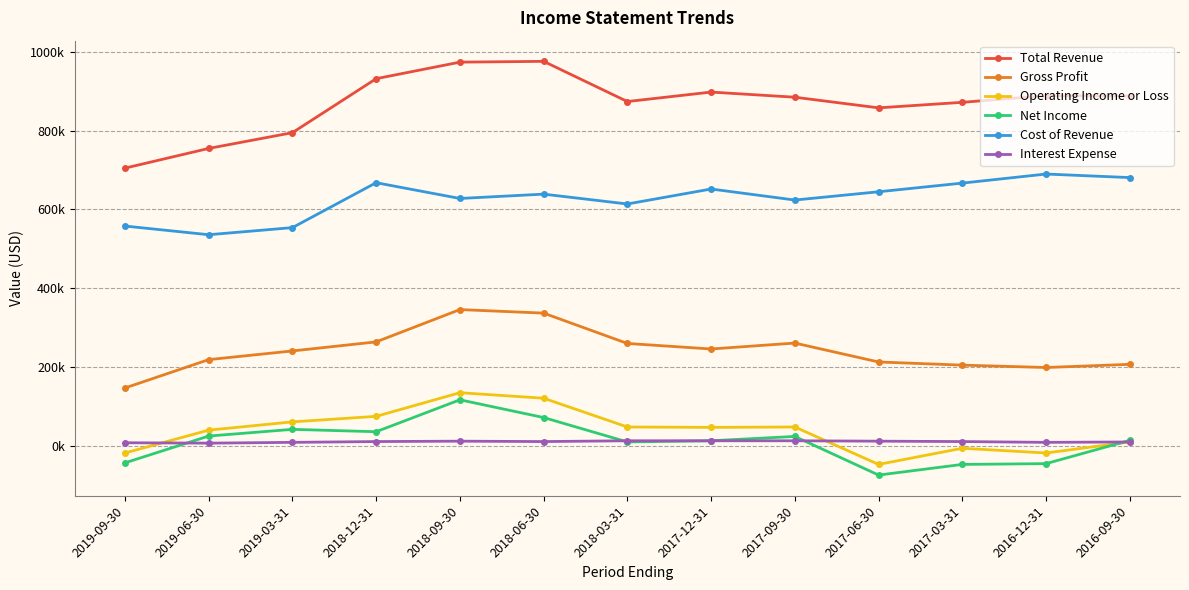

Reading right to left, what are all the values shown in this chart?

Total Revenue: 888000	889000	872000	858000	885000	898000	874000	976000	974000	932000	795000	755000	705000
Gross Profit: 207000	199000	205000	213000	261000	246000	260000	337000	346000	264000	241000	219000	147000
Operating Income or Loss: 10000	-18000	-6000	-47000	48000	47000	48000	121000	135000	75000	61000	40000	-18000
Net Income: 14000	-45000	-47000	-74000	24000	13000	10000	72000	117000	36000	42000	25000	-43000
Cost of Revenue: 681000	690000	667000	645000	624000	652000	614000	639000	628000	668000	554000	536000	558000
Interest Expense: 10000	9000	11000	12000	13000	13000	13000	11000	12000	11000	9000	7000	8000